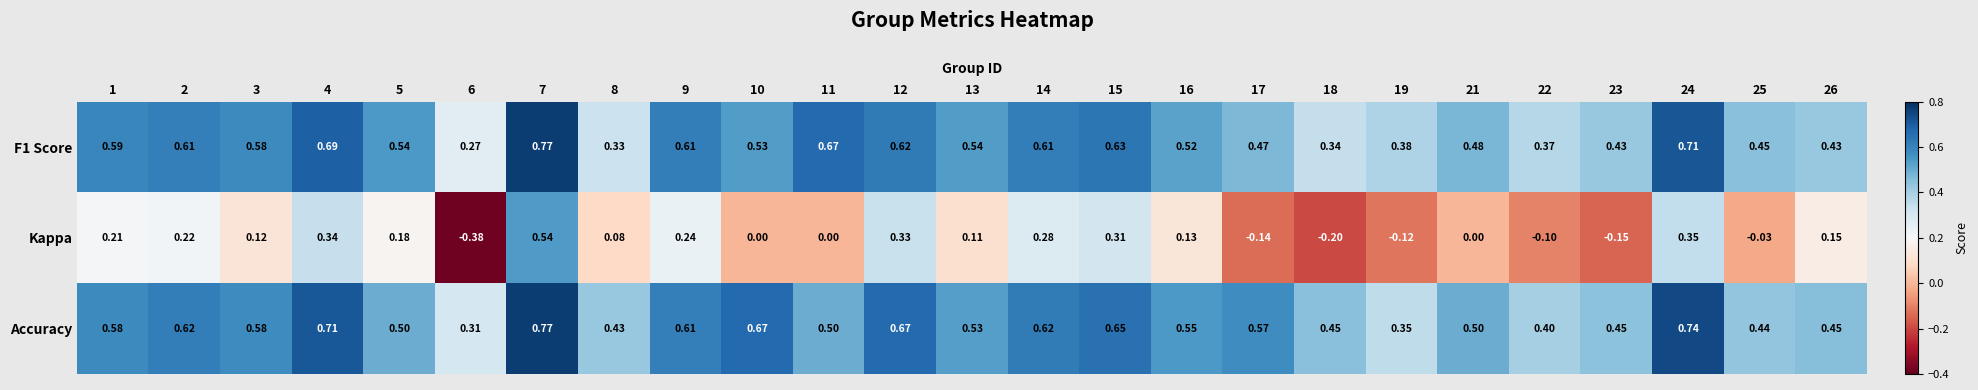

Which series changed the most between 6 and 17?

Accuracy